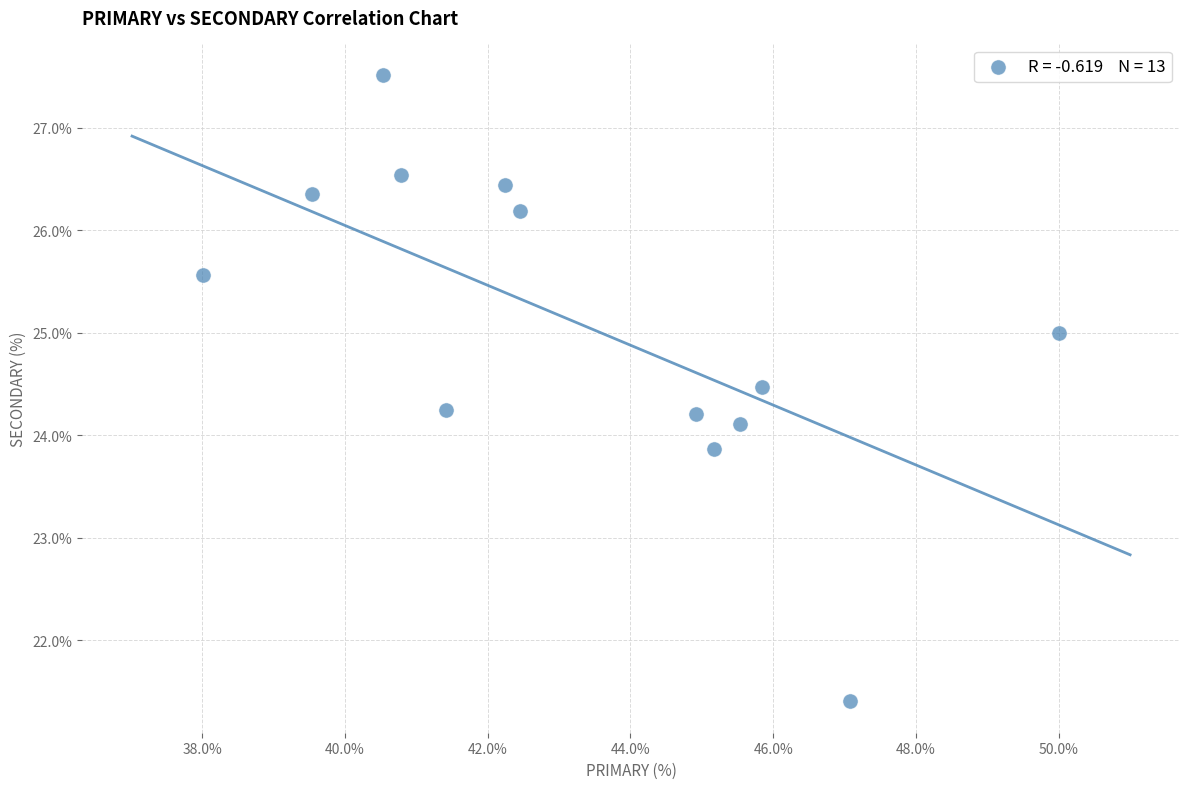

What is the range of Y values (max minus min)?

6.1